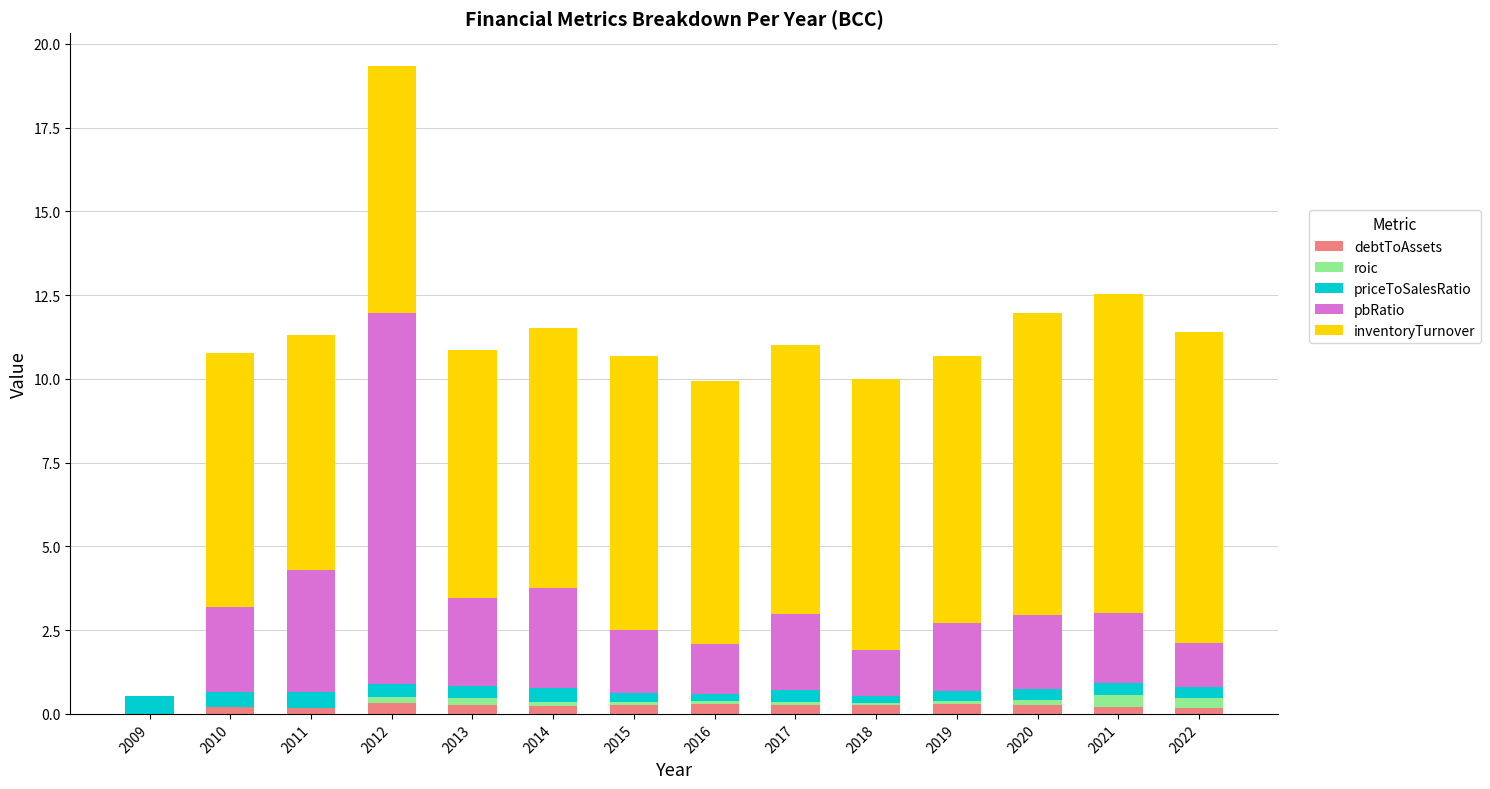

Which series has the largest range (max minus min)?

pbRatio